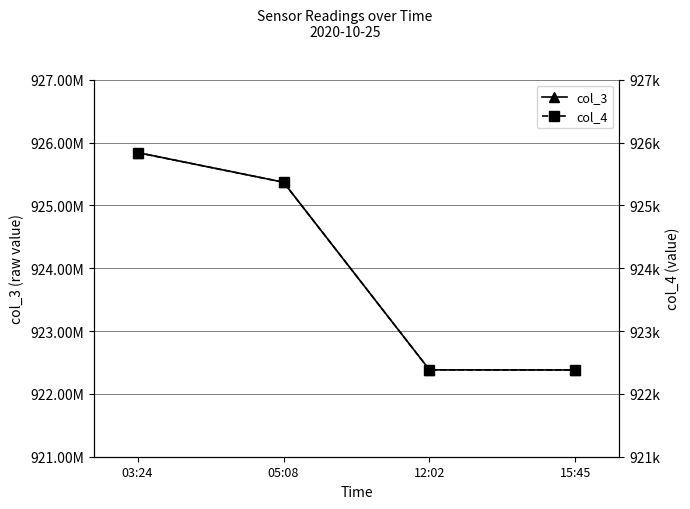

Is the value of col_3 at 03:24 greater than the value of col_4 at 05:08?

Yes